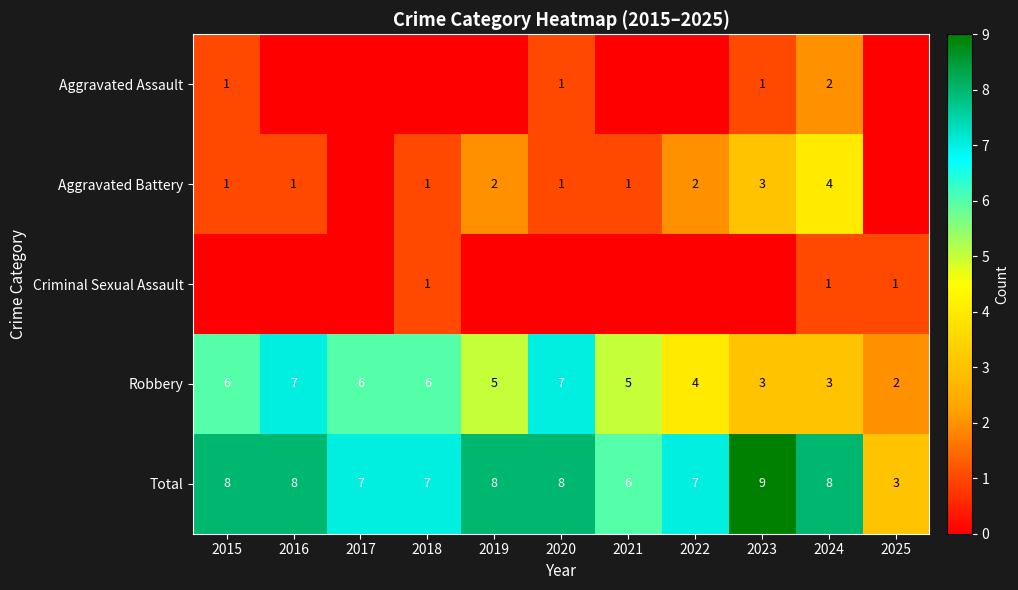

True or false: Robbery has a value of 5 at 2021.

True